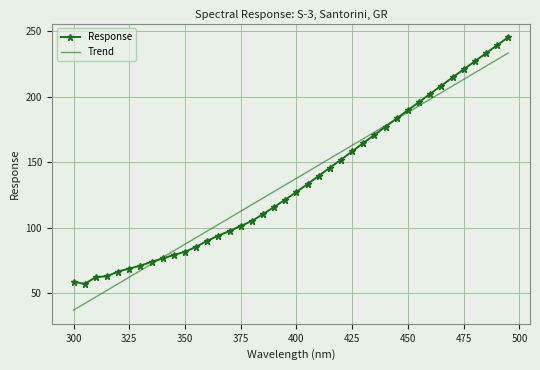

What is the difference between the maximum and minimum values in the Trend series?

196.4